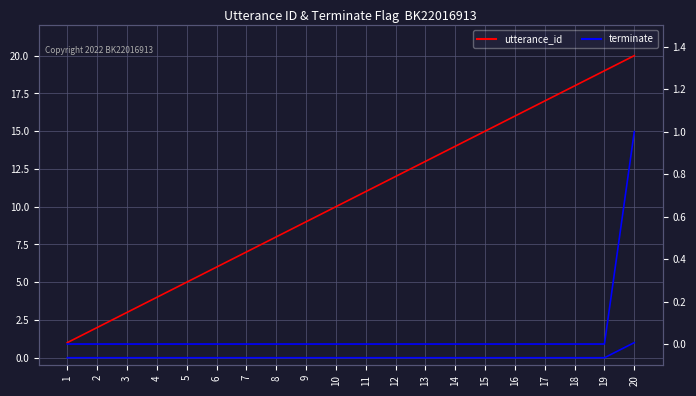

Where is terminate nearest to the value 0?

1